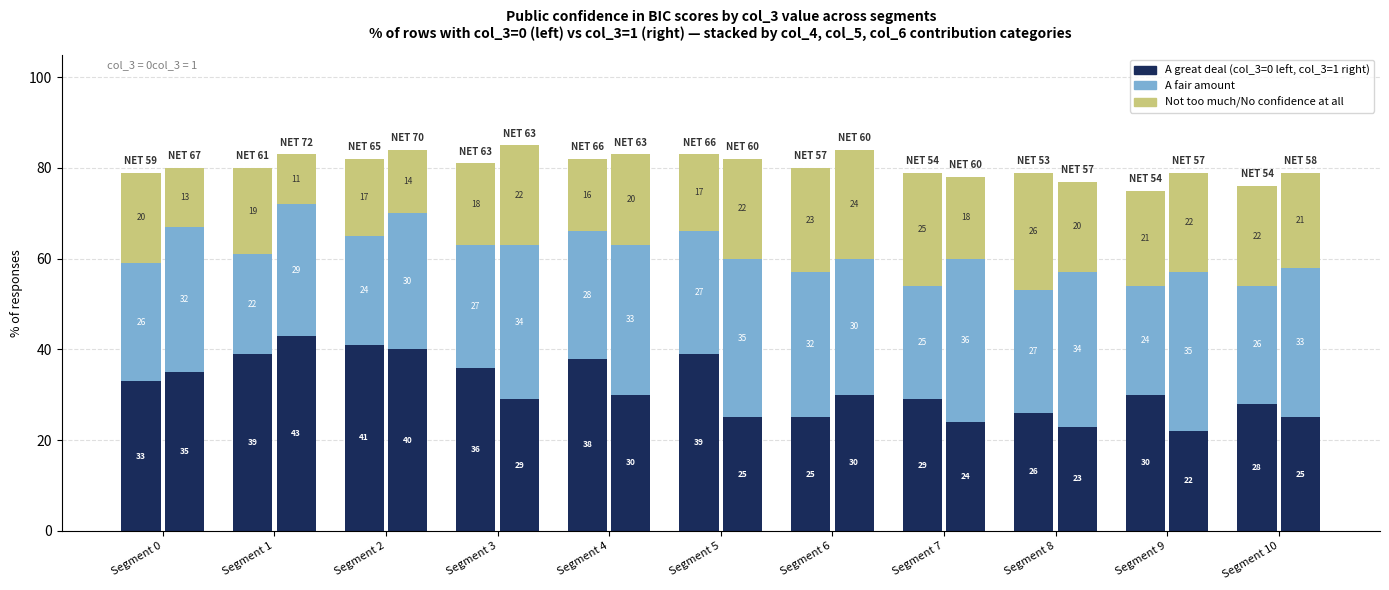

Count the number of categories in the chart.

11